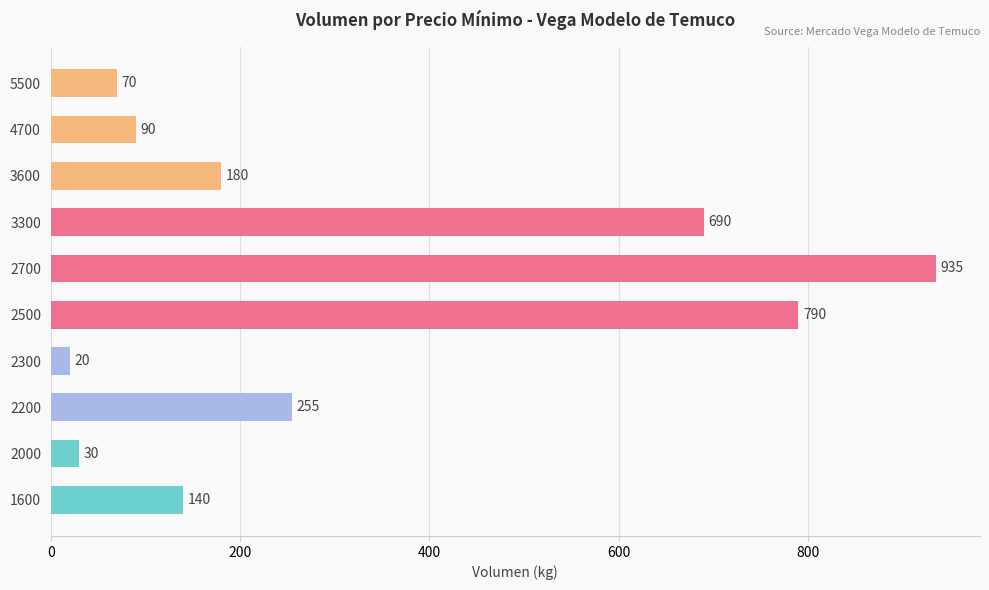

What is the sum of all values?

3200